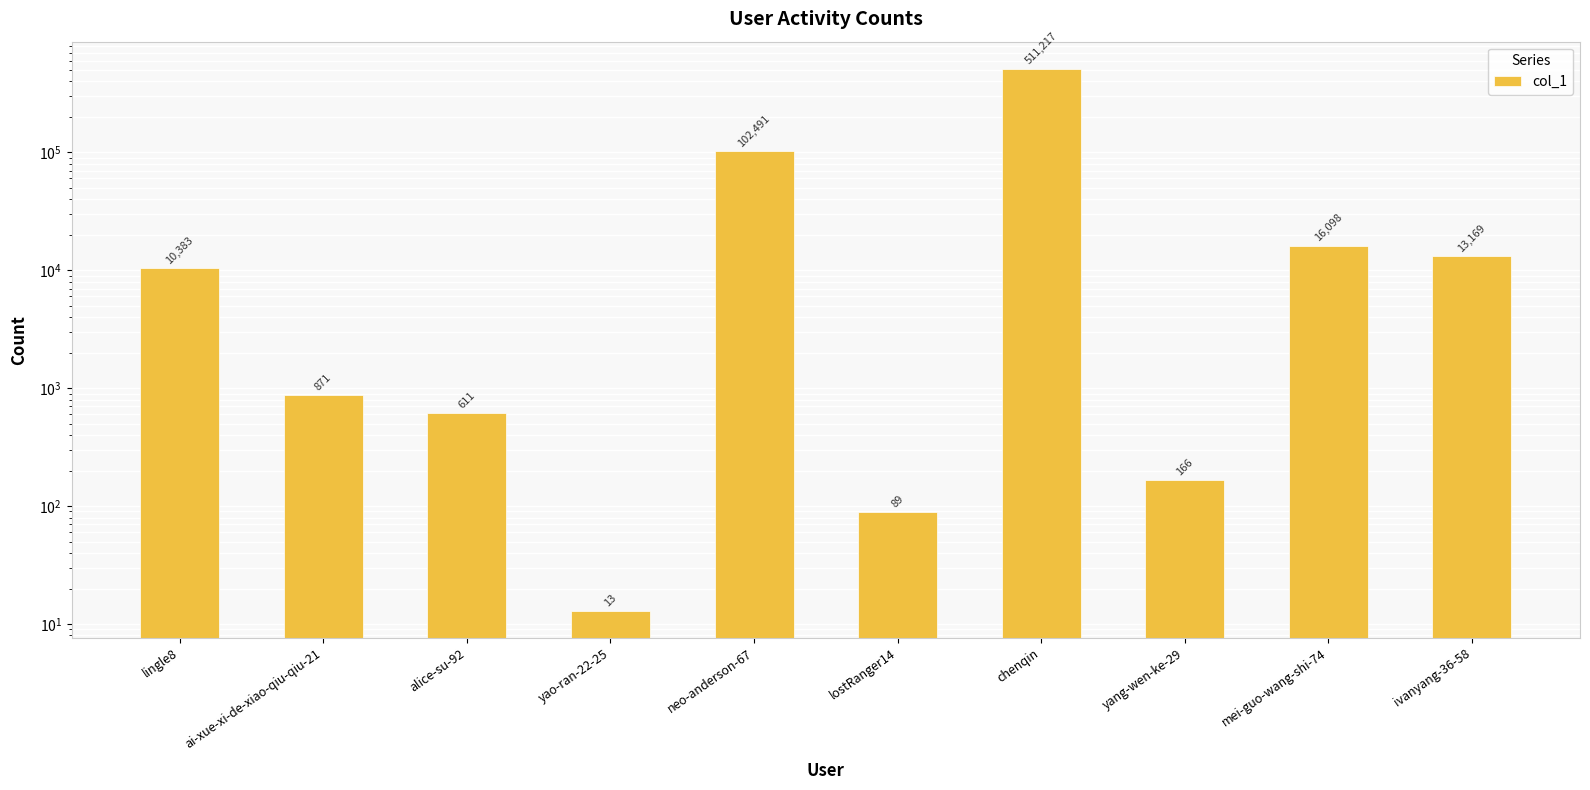

Are the bars horizontal?

No